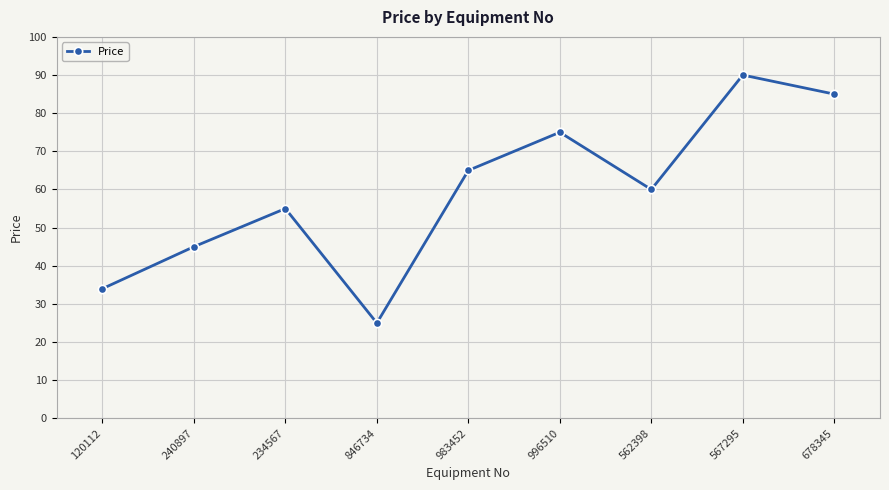

What is the difference between the values at 996510 and 234567?

20